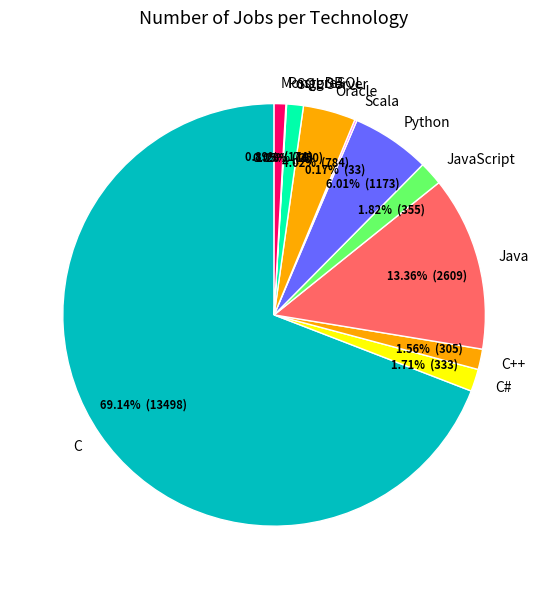

Which slice is the largest?

C